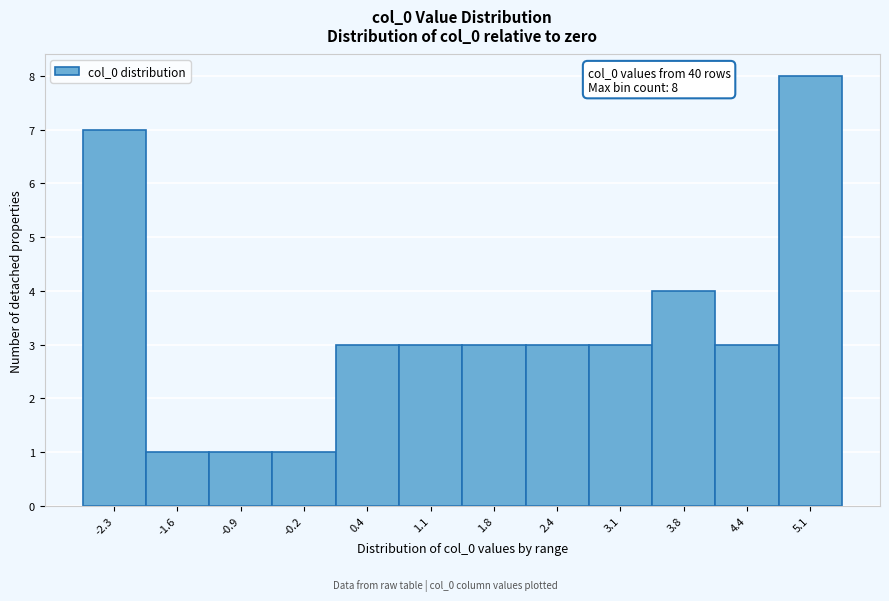

Reading left to right, list all the values displayed in this chart.

-2.3=7	-1.6=1	-0.9=1	-0.2=1	0.4=3	1.1=3	1.8=3	2.4=3	3.1=3	3.8=4	4.4=3	5.1=8